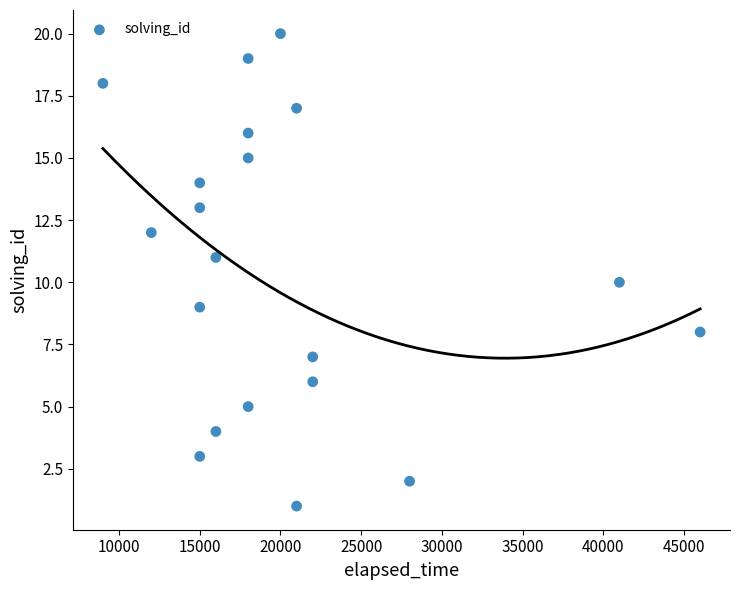

What is the range of X values (max minus min)?

37000